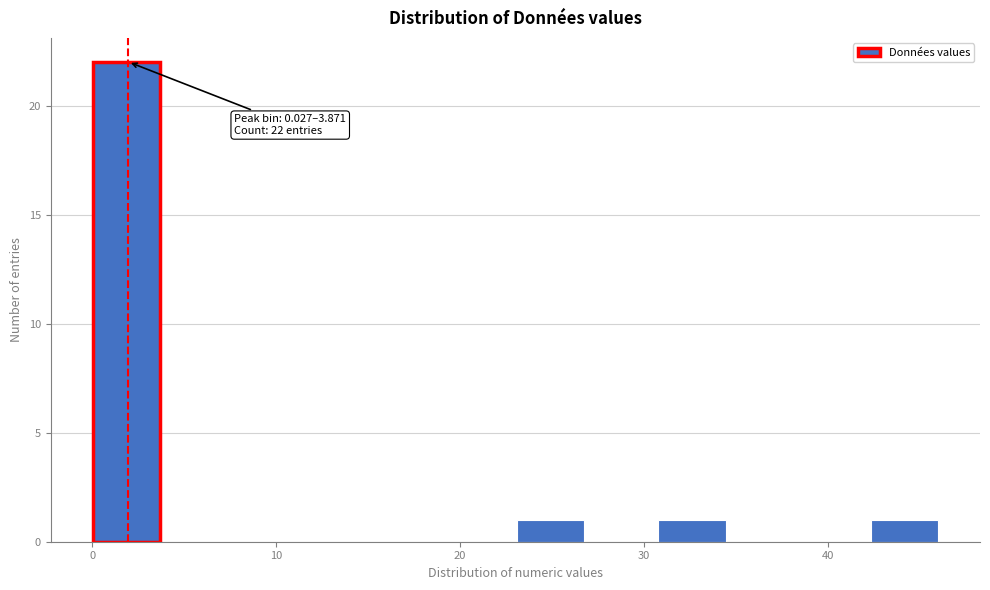

Around what value on the x-axis is the tallest bar? Give the approximate position of its centre, as read against the axis.

2